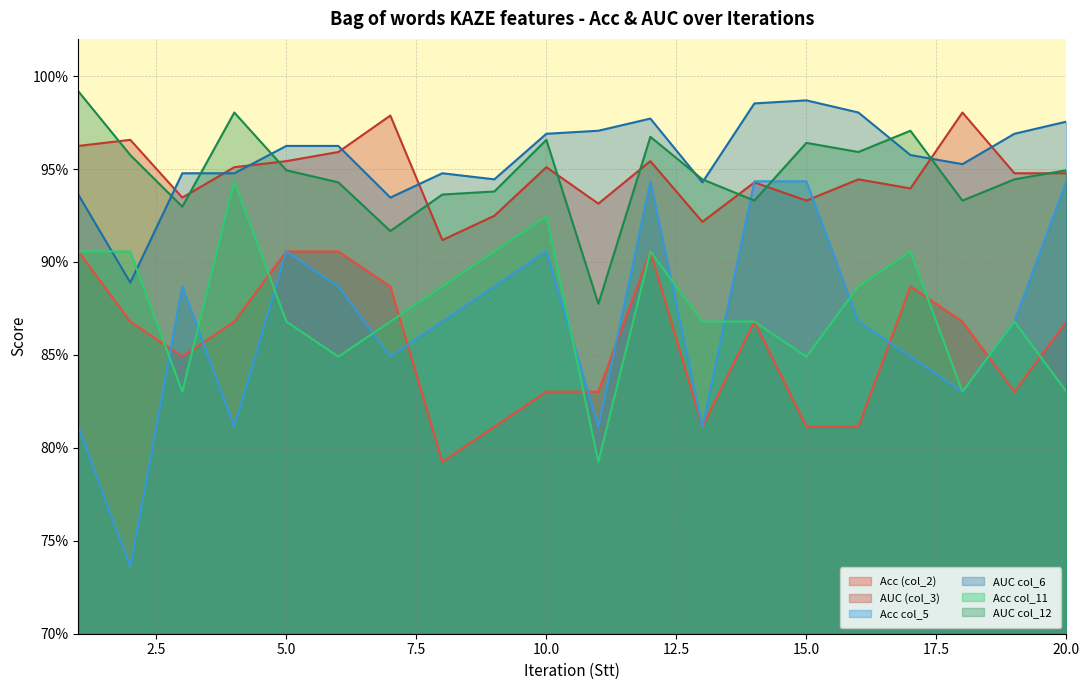

At which category is the sum across all series the highest?

12